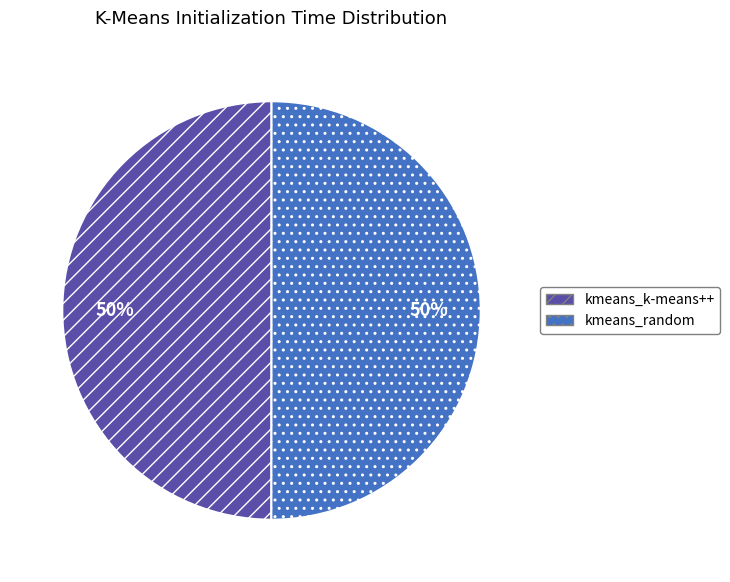

To the nearest percent, what percentage of the pie is kmeans_random?

50%